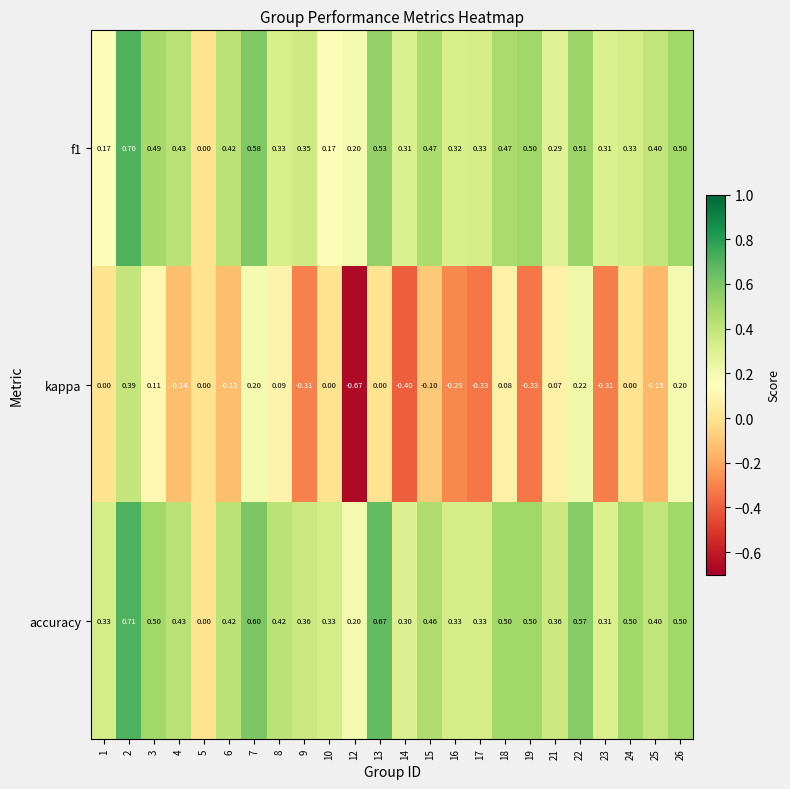

Which series changed the most between 7 and 16?

kappa